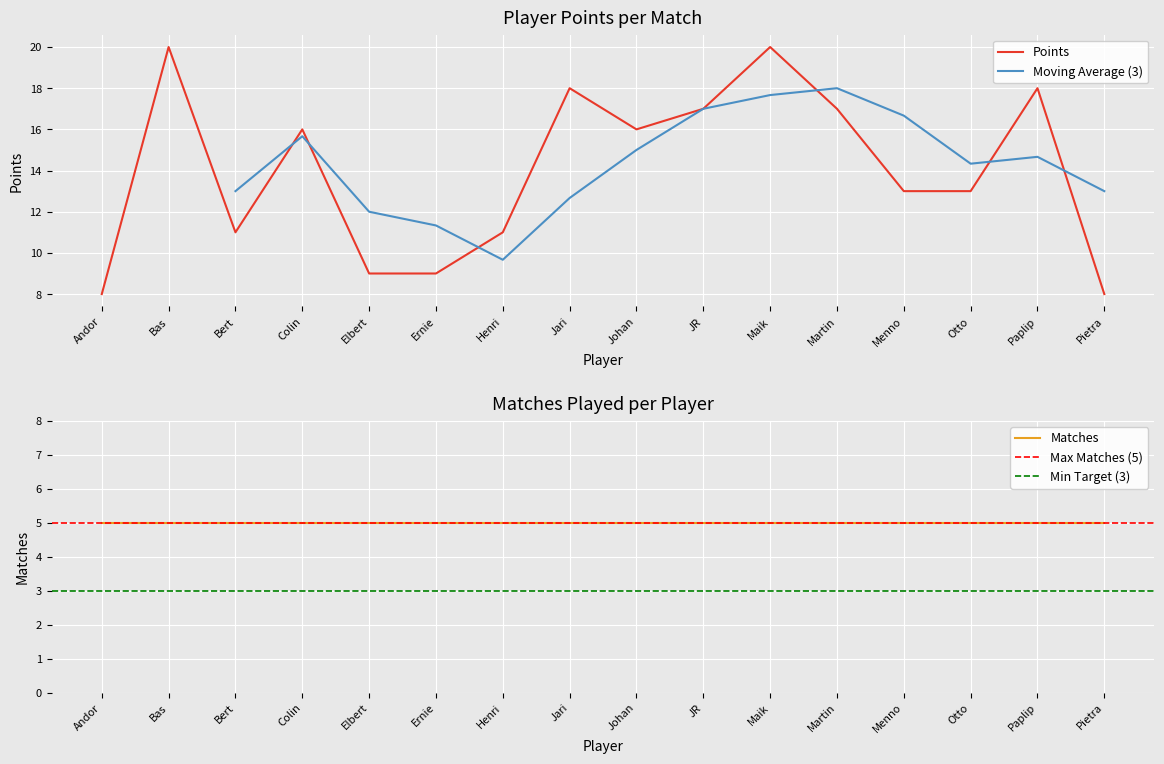

Rank the categories by value from lowest to highest.

Andor, Pietra, Elbert, Ernie, Bert, Henri, Menno, Otto, Colin, Johan, JR, Martin, Jari, Paplip, Bas, Maik